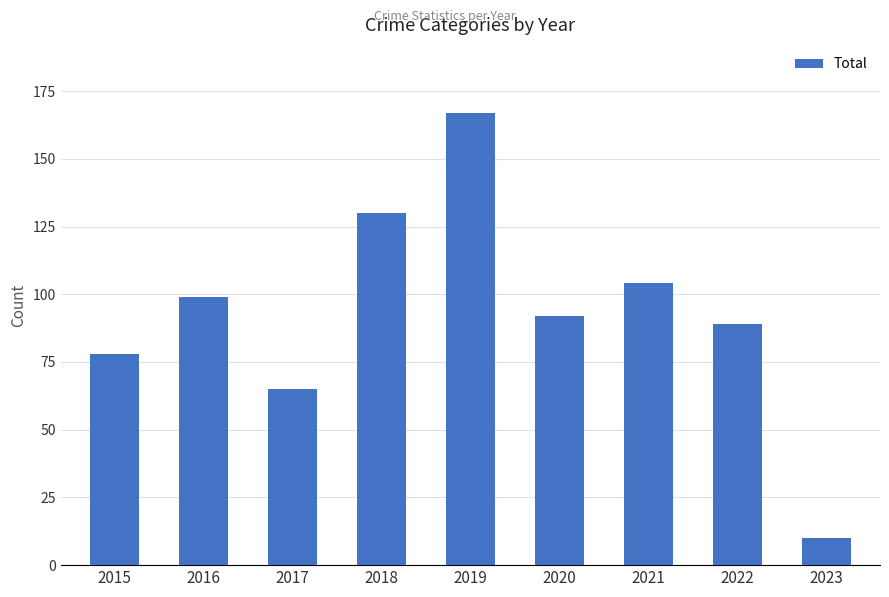

What is the maximum value shown in the chart?

167